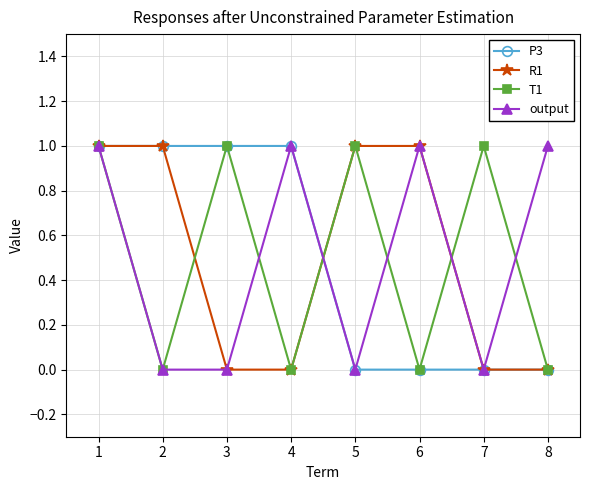

Is it true that R1 equals 0 at 2?

False